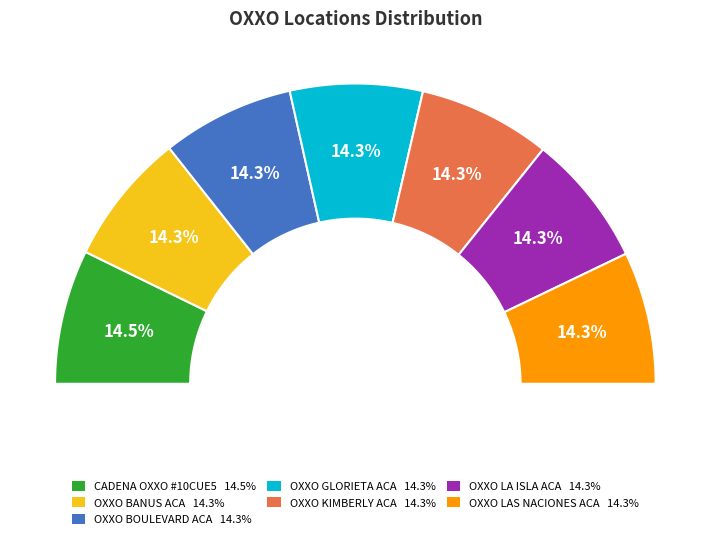

Which has a higher value, OXXO - KIMBERLY ACA or OXXO - BANUS ACA?

OXXO - KIMBERLY ACA